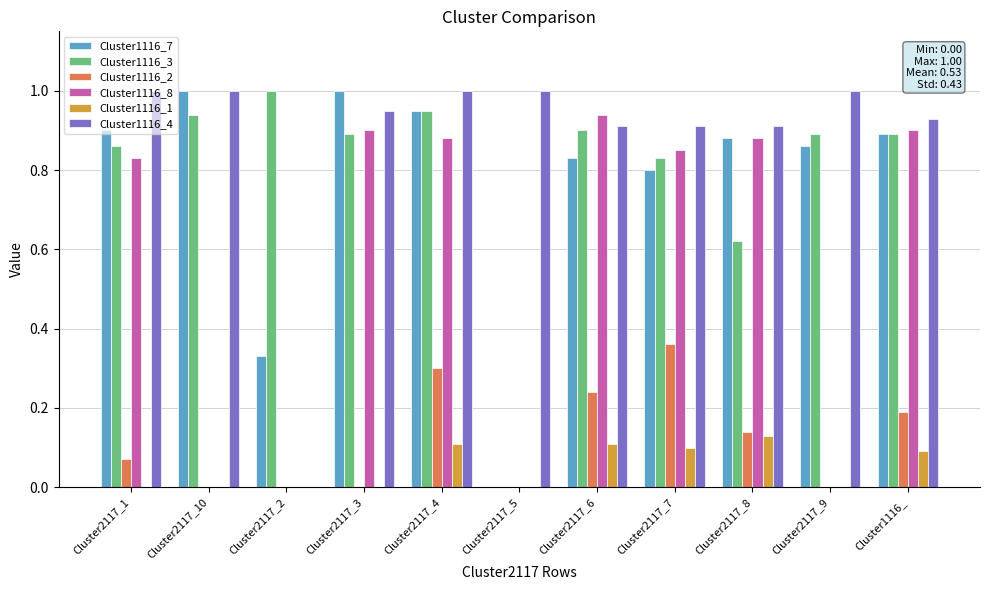

Which series has the largest total across all categories?

Cluster1116_4